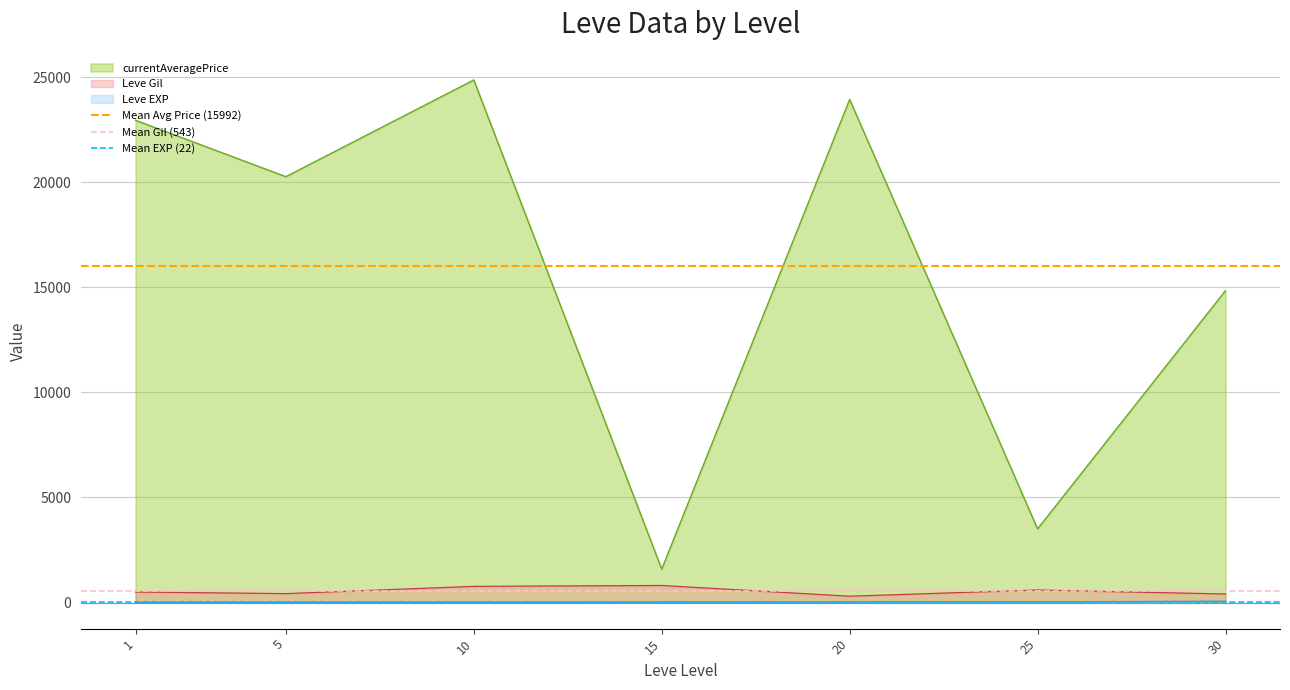

Is the value of currentAveragePrice at 1 greater than the value of Leve Gil at 10?

Yes